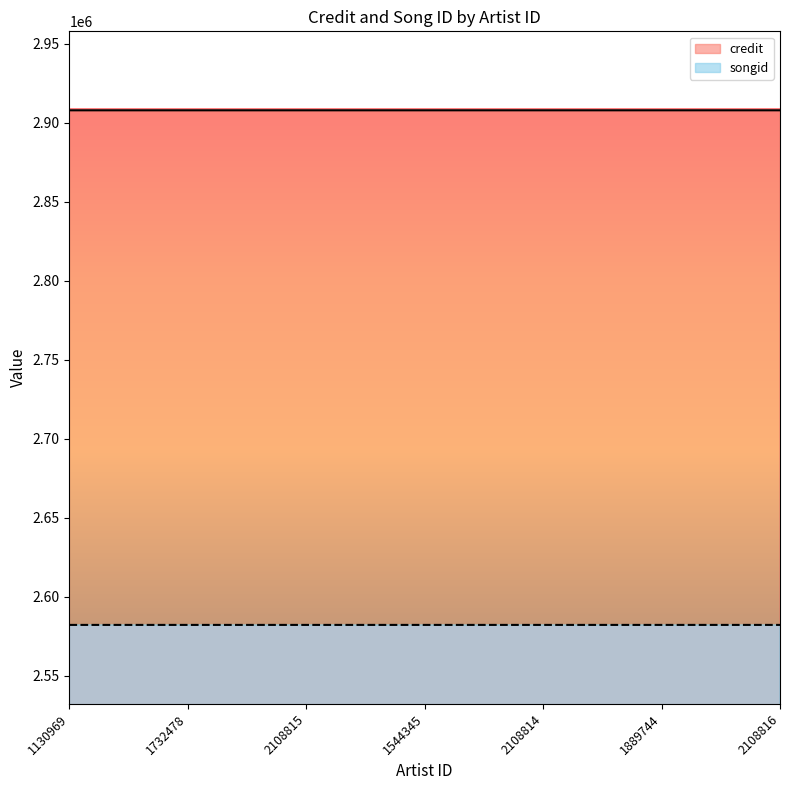

What is the lowest value of the credit series?

2907815